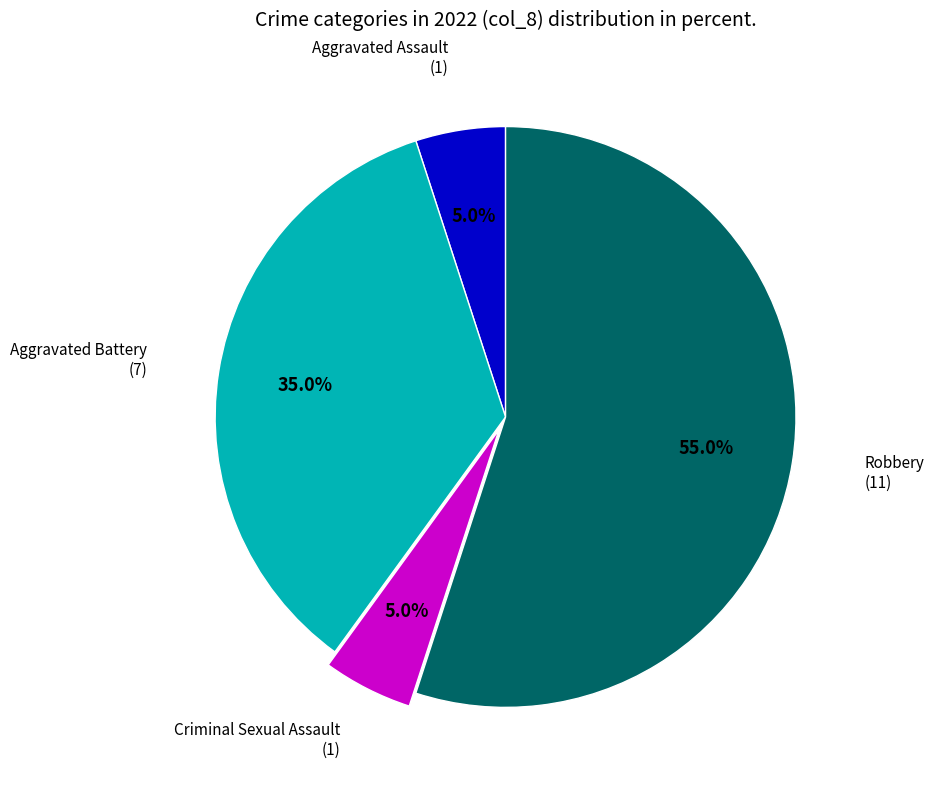

How many slices are in this pie chart?

4